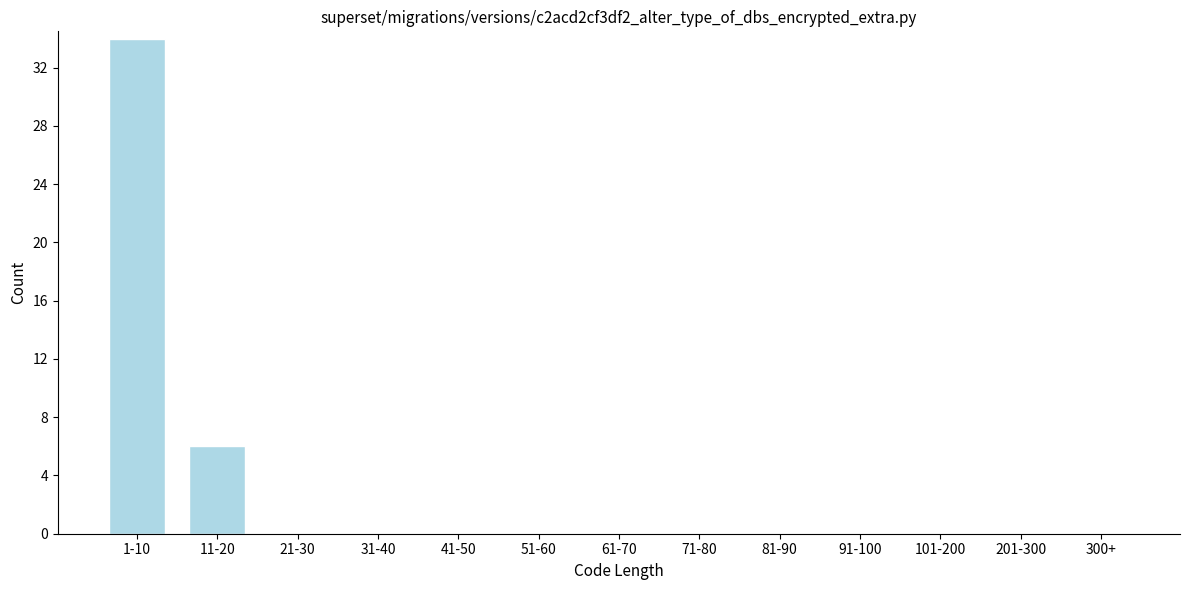

Reading right to left, extract all data points from this chart.

300+=0	201-300=0	101-200=0	91-100=0	81-90=0	71-80=0	61-70=0	51-60=0	41-50=0	31-40=0	21-30=0	11-20=6	1-10=34